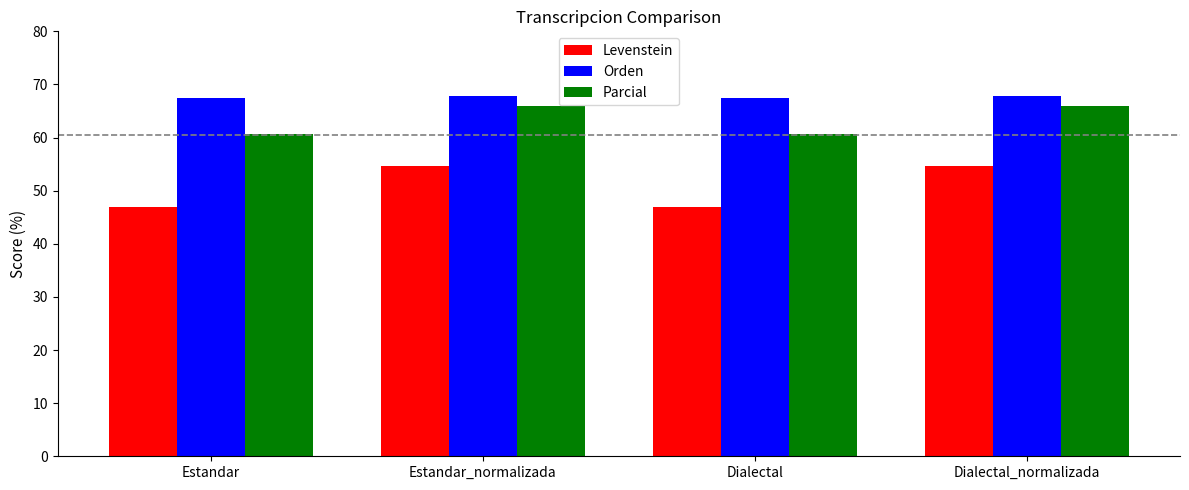

Are the bars horizontal?

No